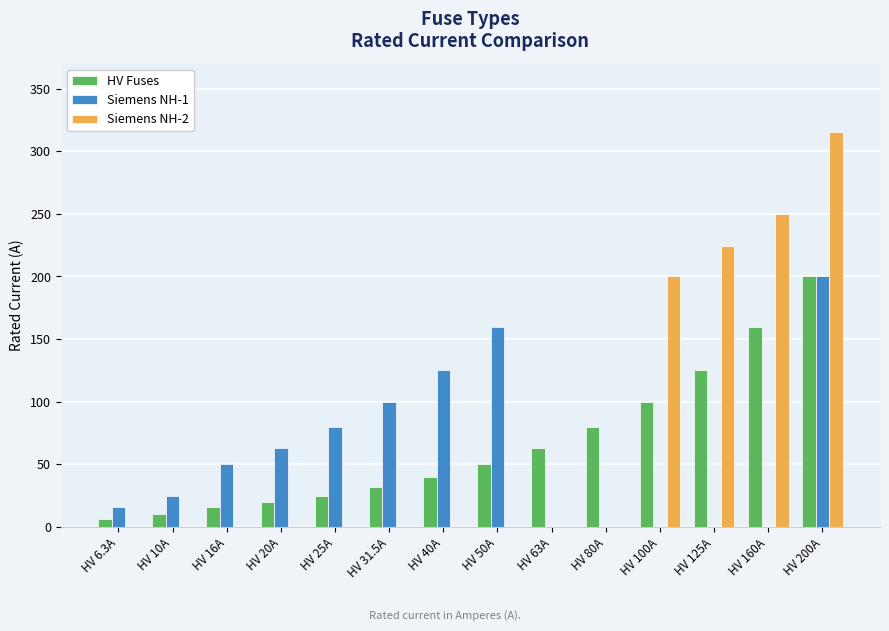

How many groups of bars are there?

14